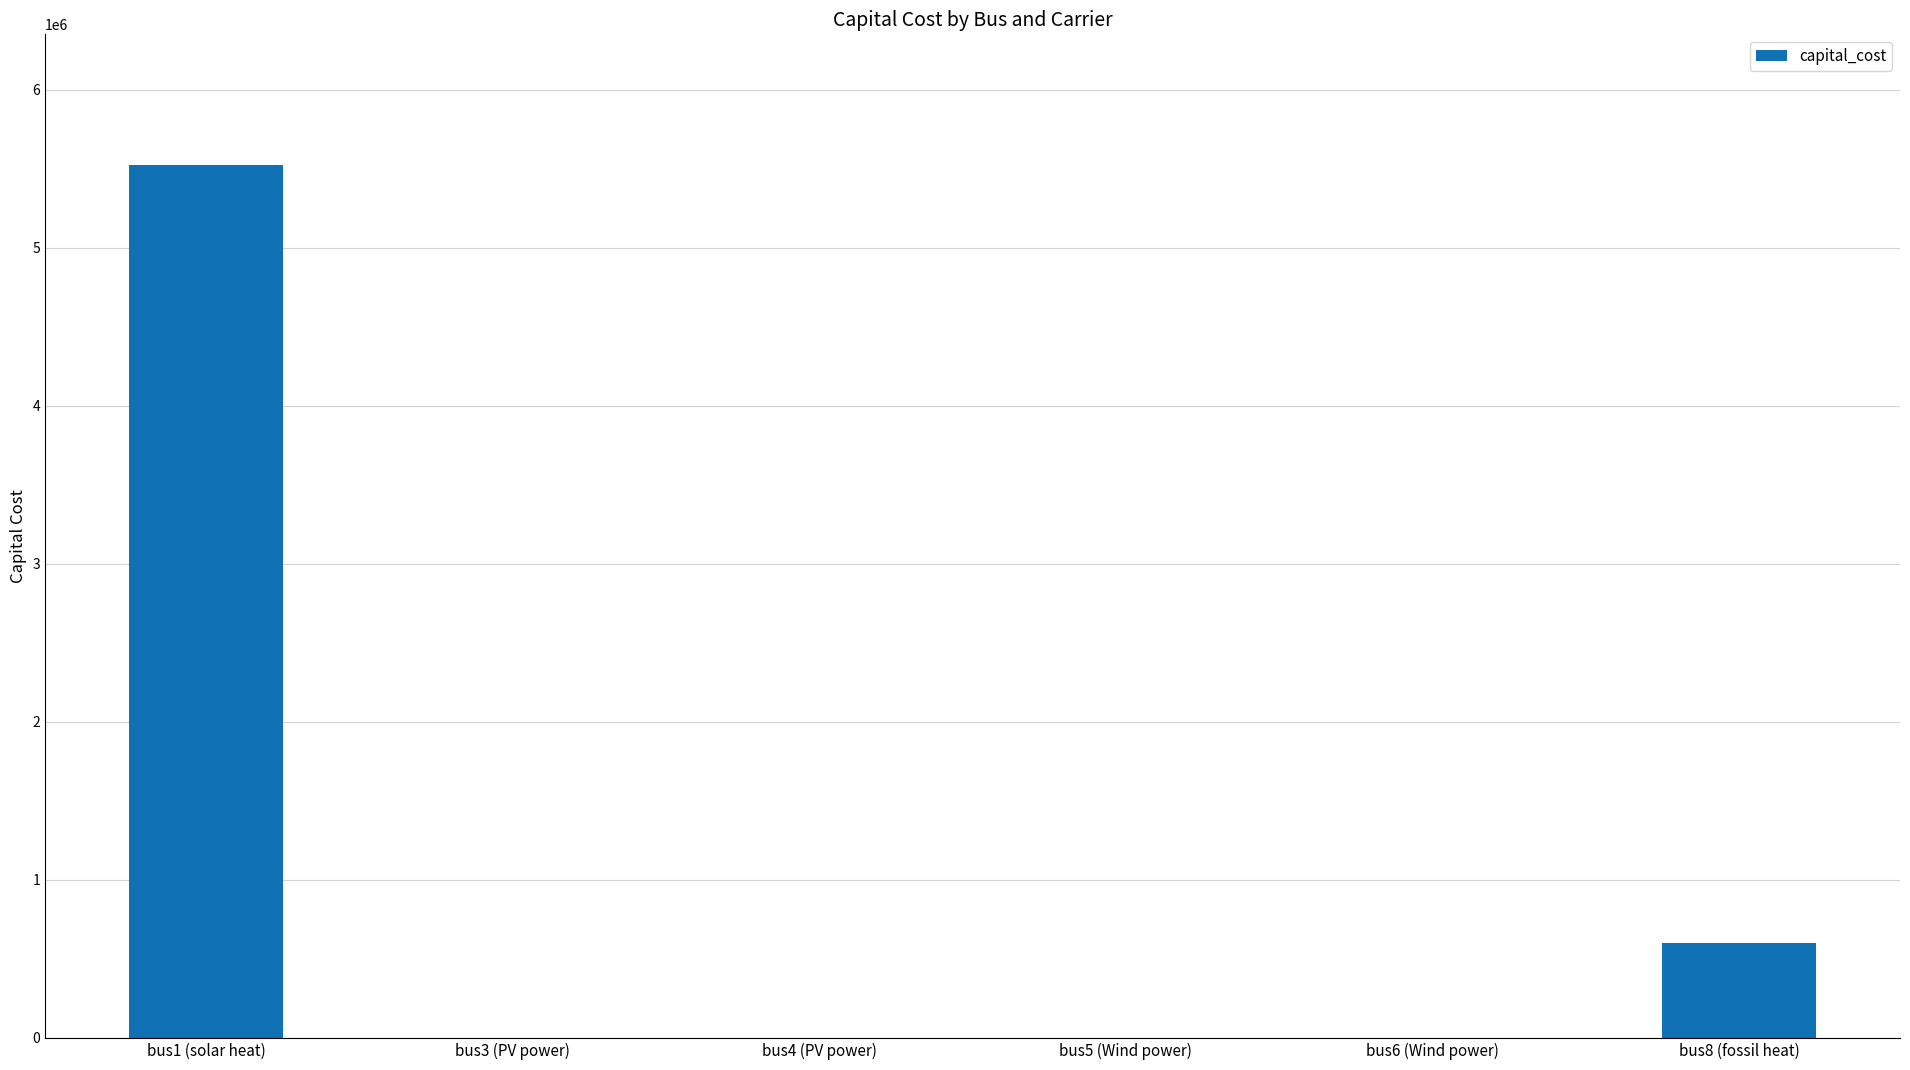

What is the greatest value displayed?

5523148.0